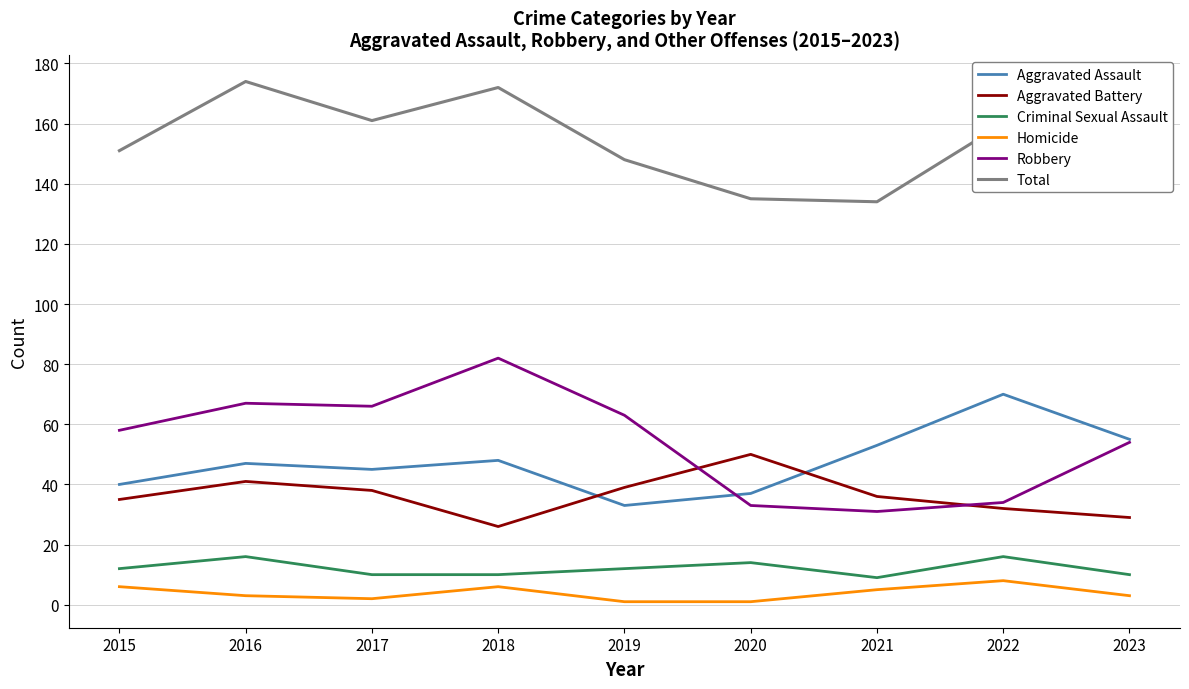

At how many categories does at least one series exceed 44?

9